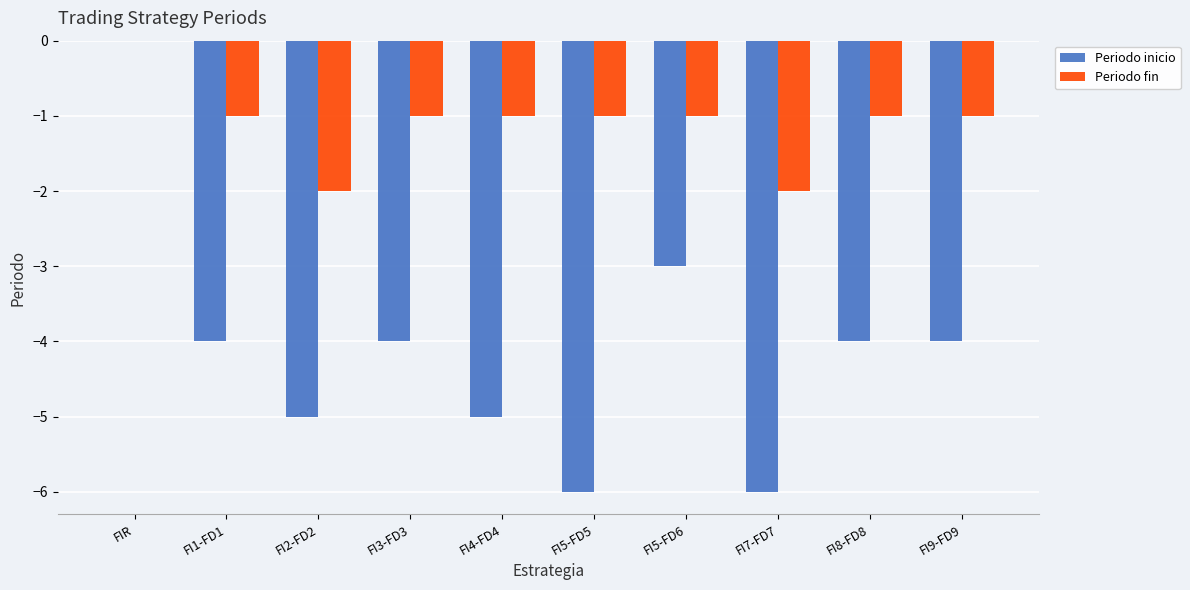

Is it true that Periodo inicio equals -2 at FI3-FD3?

False